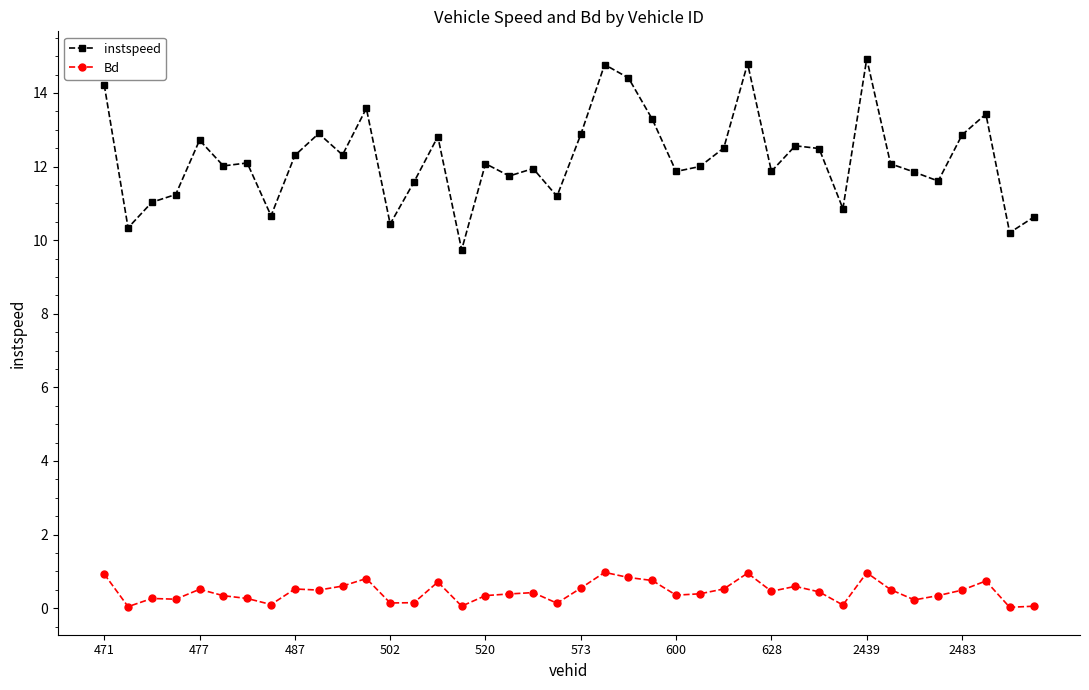

What are all the series names shown in the legend?

instspeed, Bd